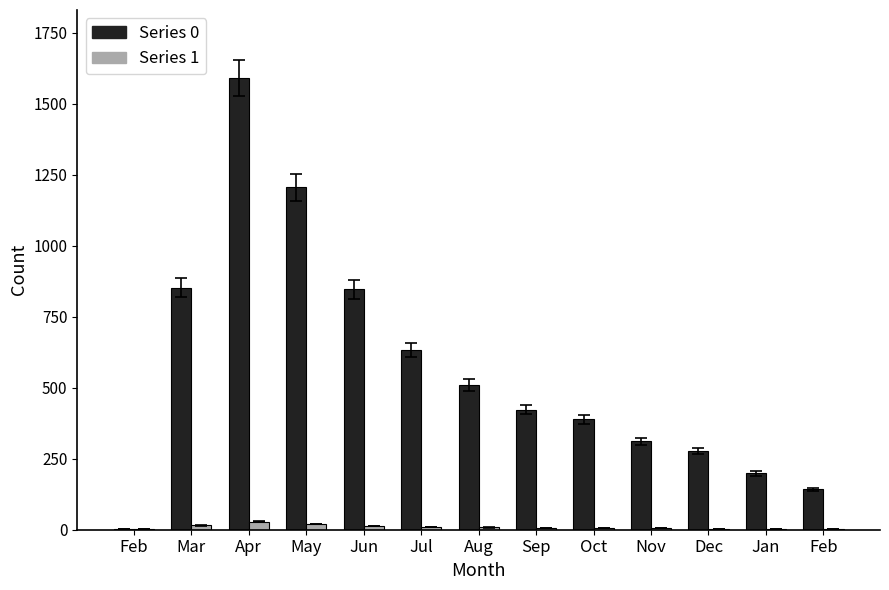

The Series 1 series shows 1 at Jan. True or false?

False